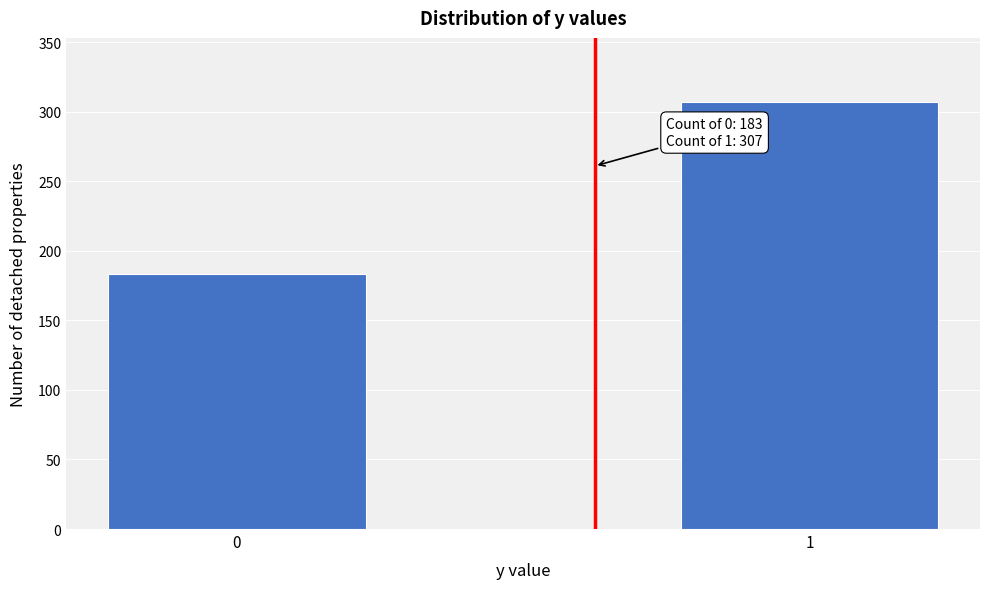

Reading left to right, transcribe all the data shown in this chart.

0=183	1=307